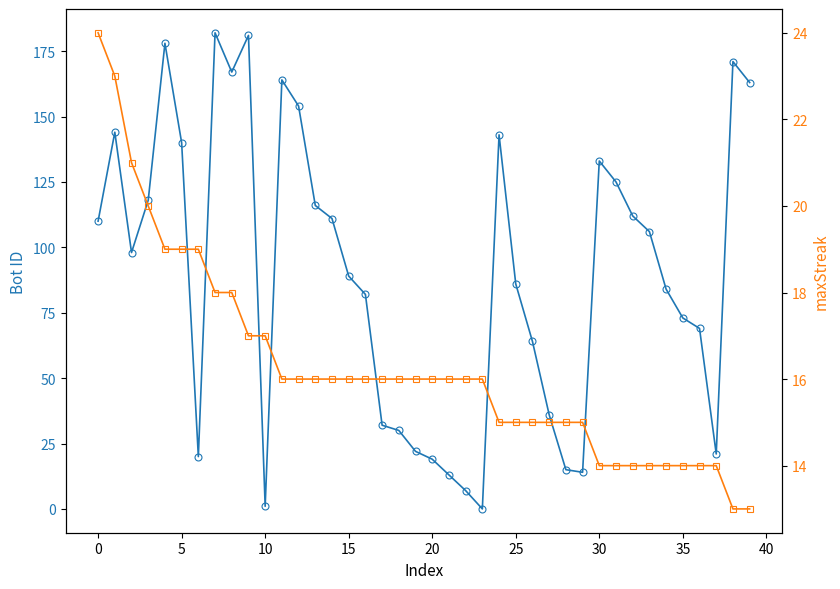

What value does the Bot ID series have at 33, to the nearest 10?

110